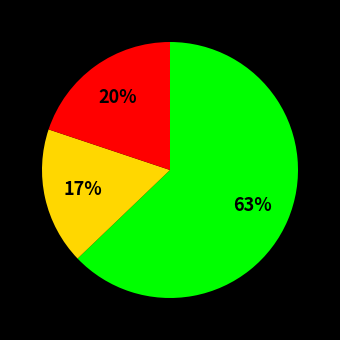

Is there a majority slice in this chart?

Yes